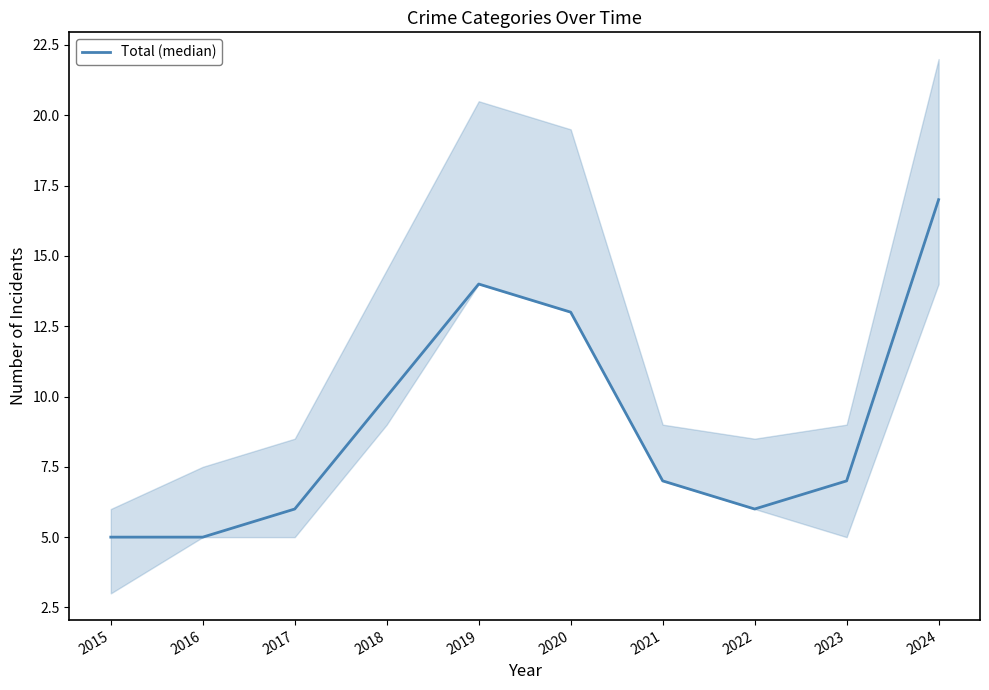

At which category does the data reach its first local peak?

2019